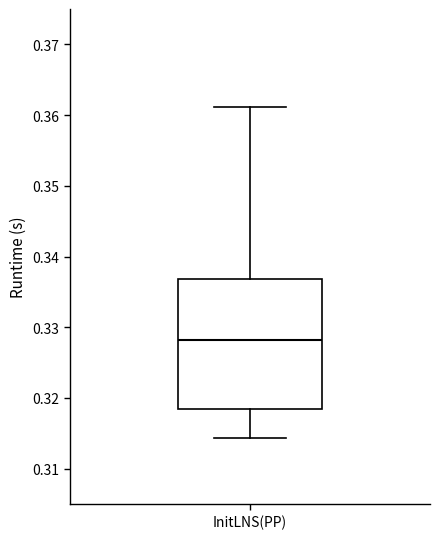

Transcribe this box plot: give where the median line is, the range the box spans, and where the two whiskers end, as read against the y-axis. The values are not printed on the chart, so give them approximately, as read against the axis.

median 0.328, box 0.318 to 0.337, whiskers 0.314 to 0.361